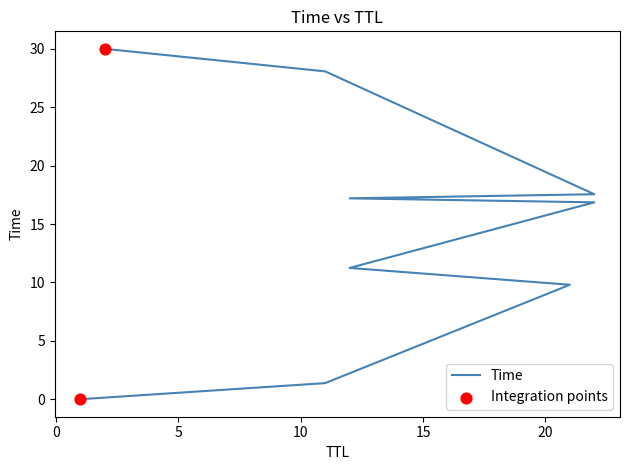

What is the change in value from 1 to 12?

+17.2